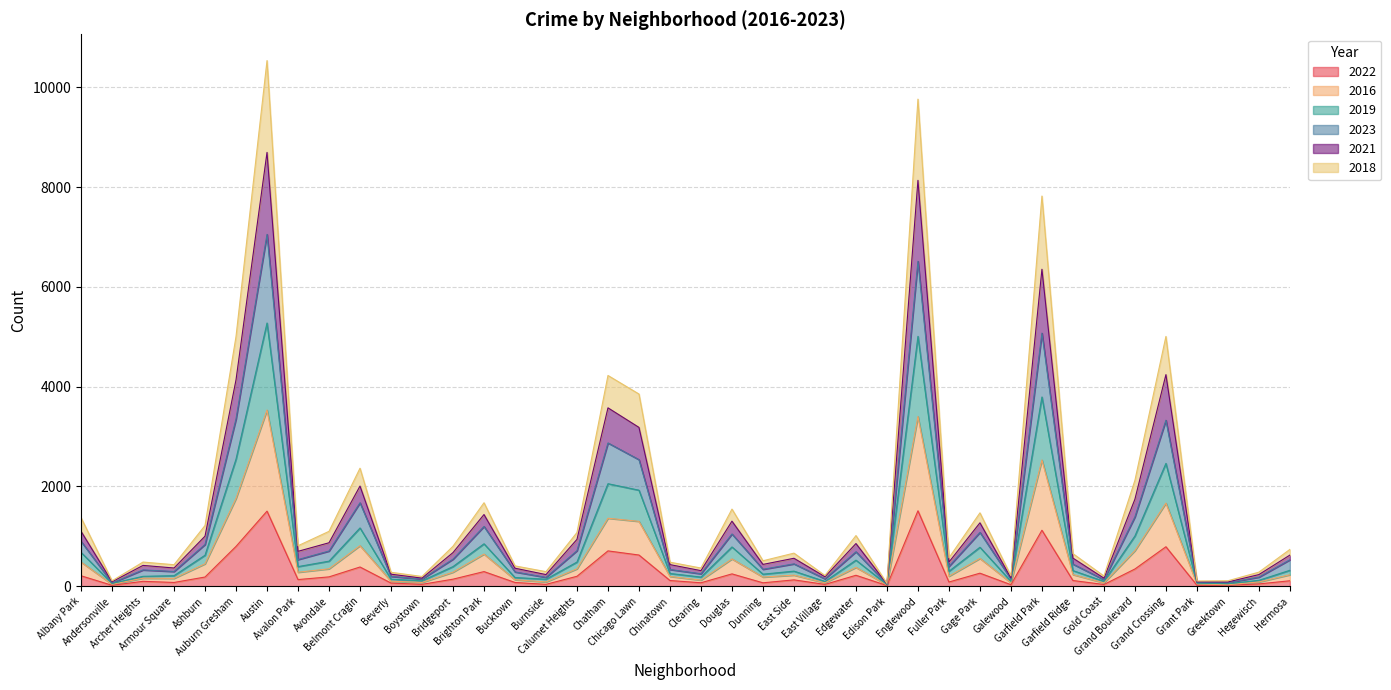

Does the chart have visible grid lines?

Yes